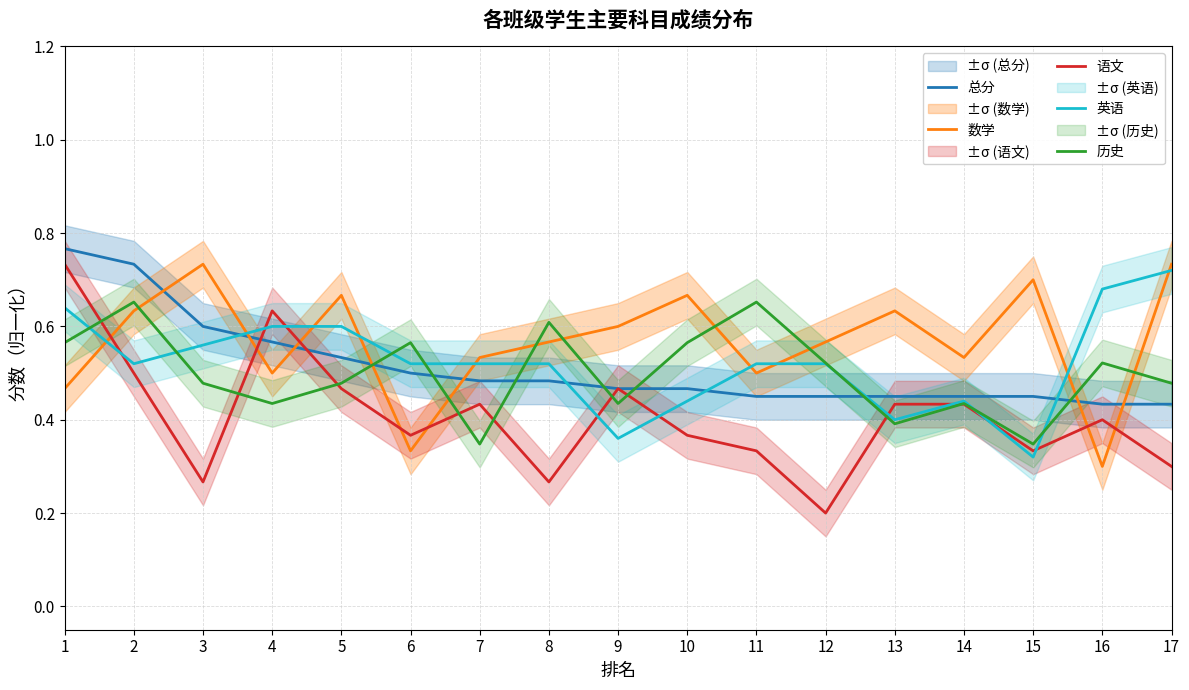

Which category has the highest value across all series?

1